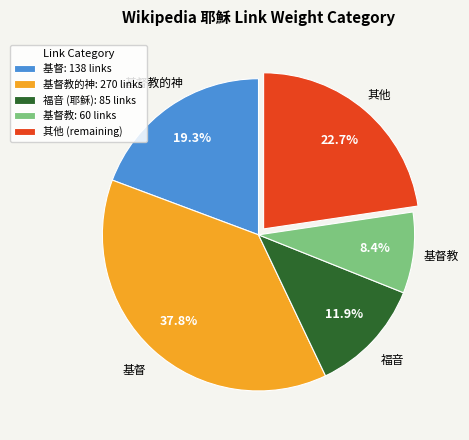

To the nearest percent, what is the average slice percentage?

20%